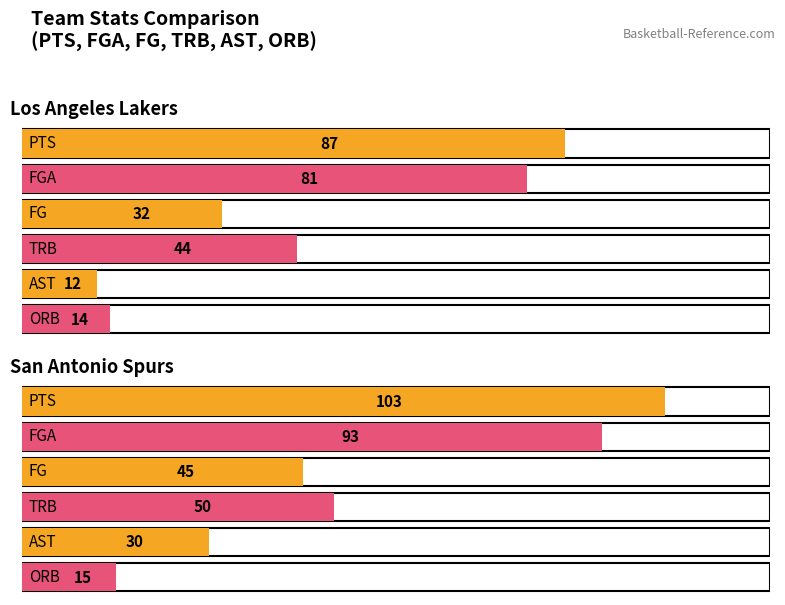

Count the number of data series in this chart.

6